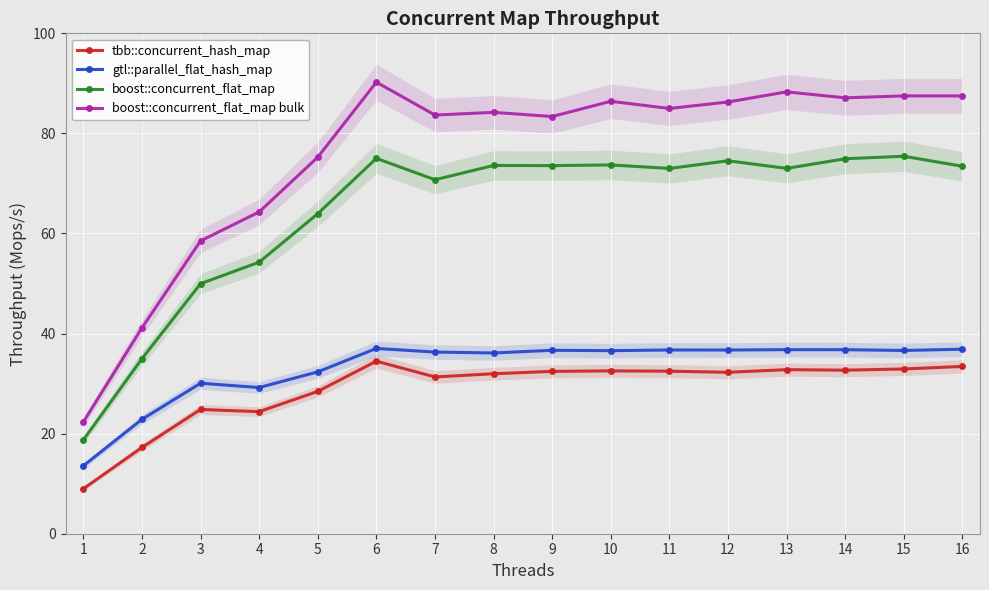

Which series has the widest spread of values?

boost::concurrent_flat_map bulk